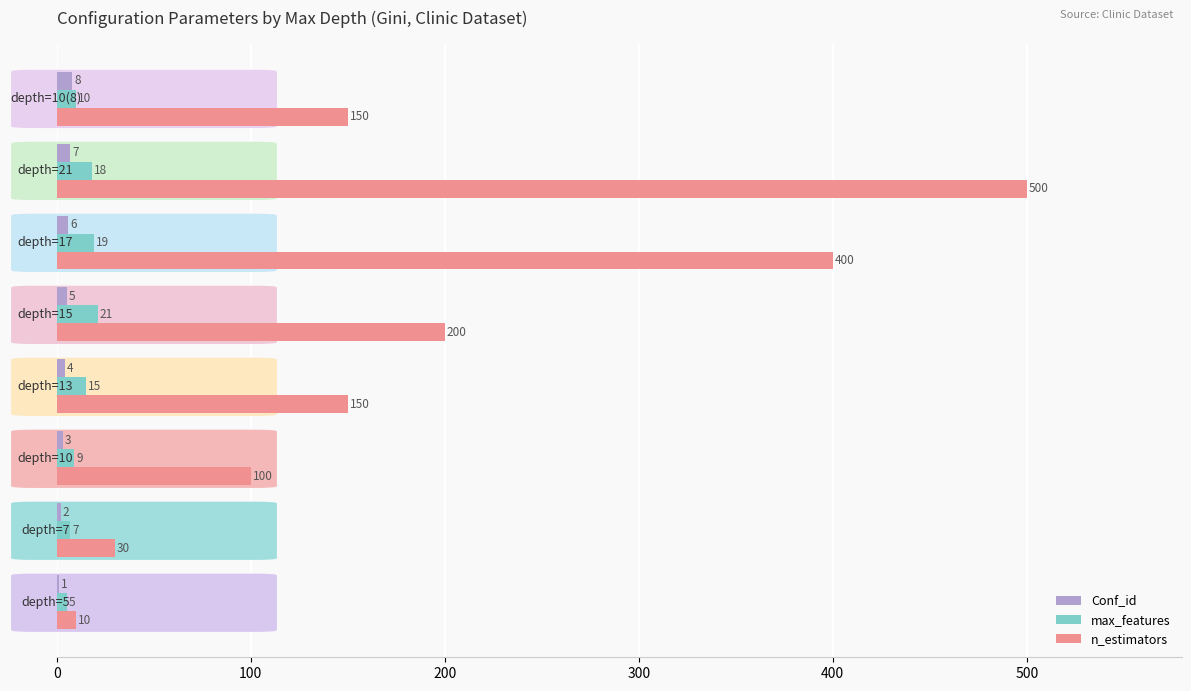

What is the sum of all Conf_id values?

36